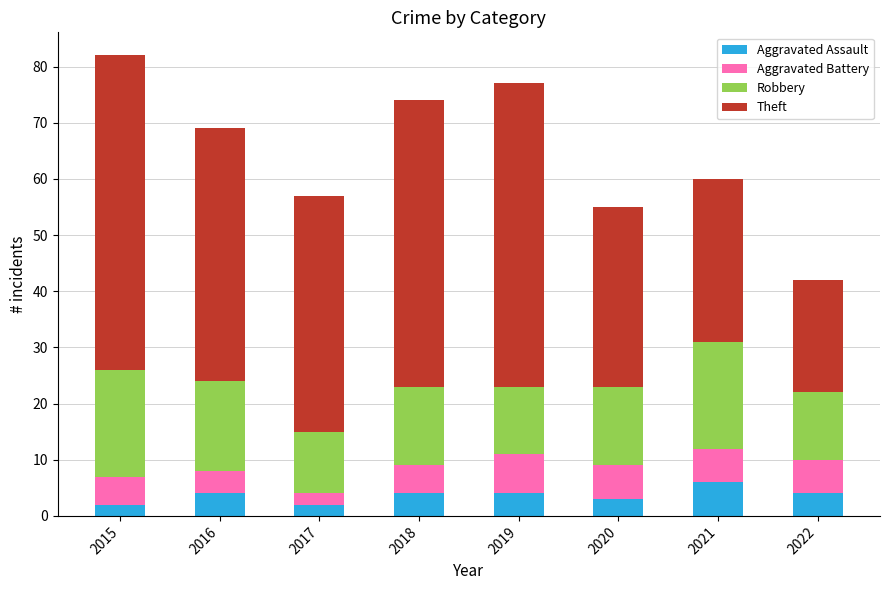

What is the sum of all Aggravated Assault values?

29